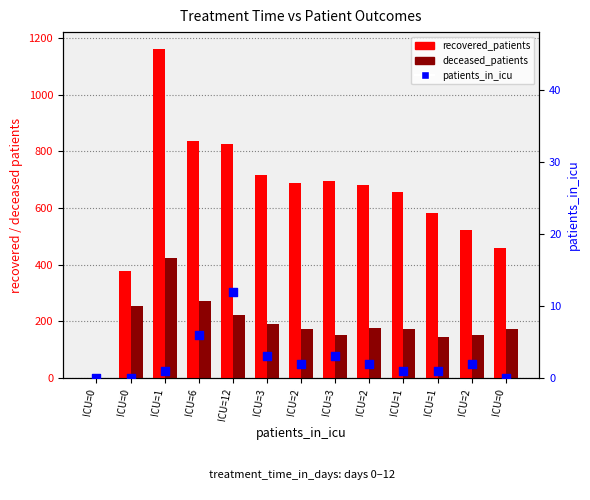

Which series has the widest spread of Y values?

recovered_patients